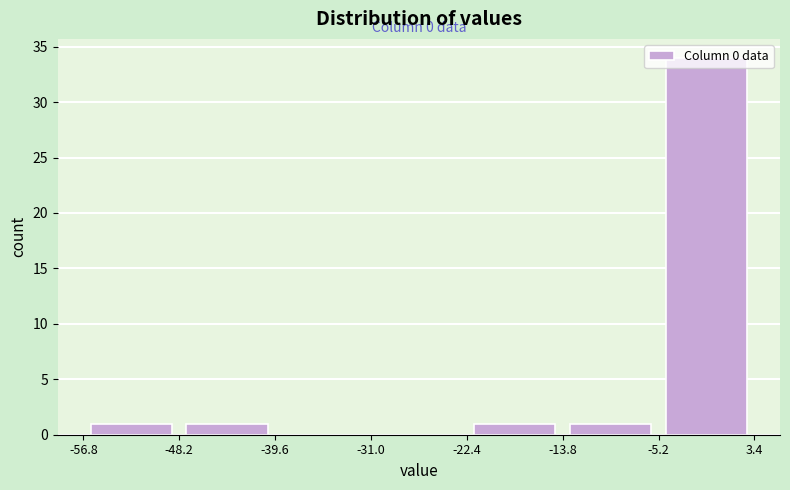

Over which range of the x-axis is the bar tallest?

-5 to 3